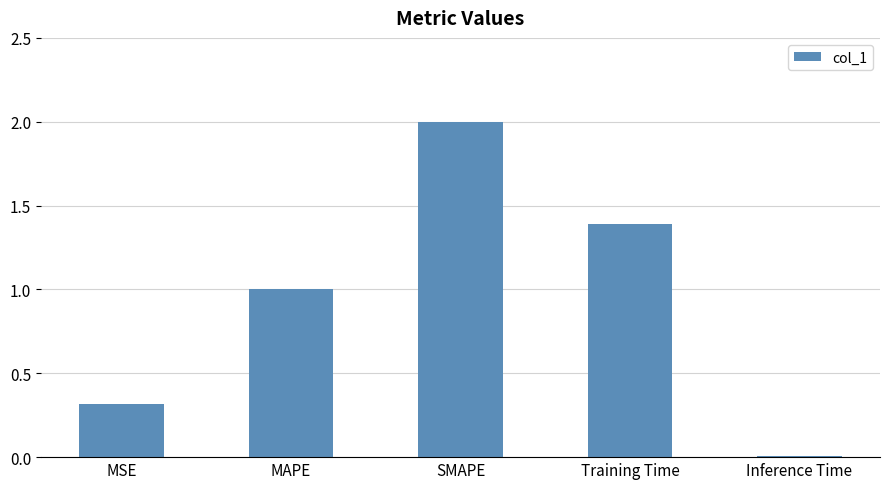

What is the sum of all values?

4.7